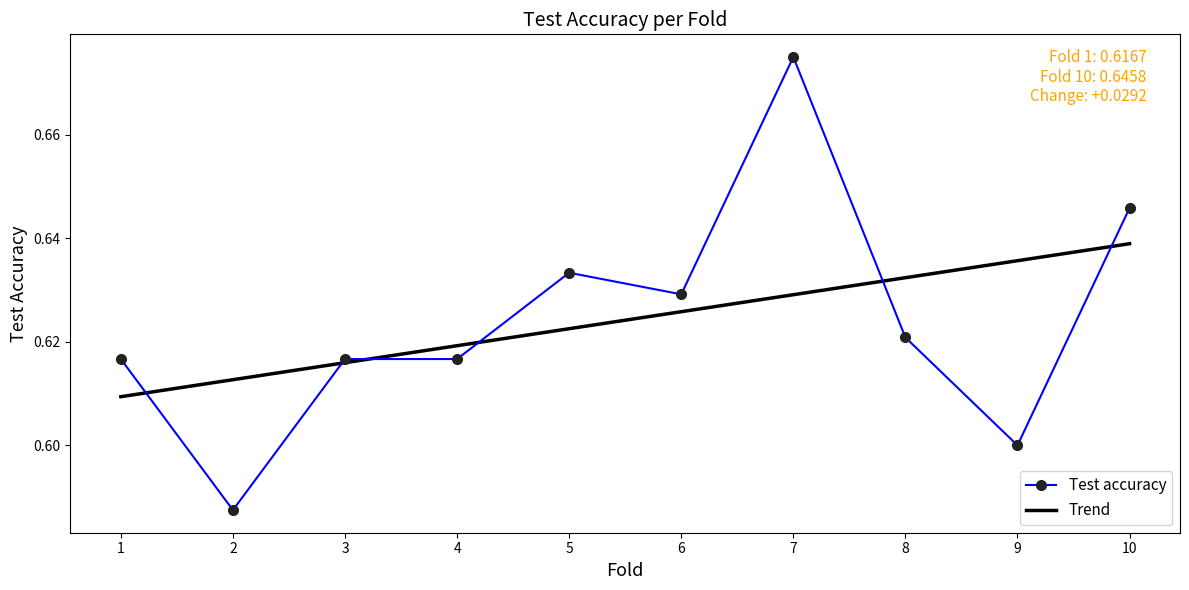

Which has a higher value, 4 or 10?

10